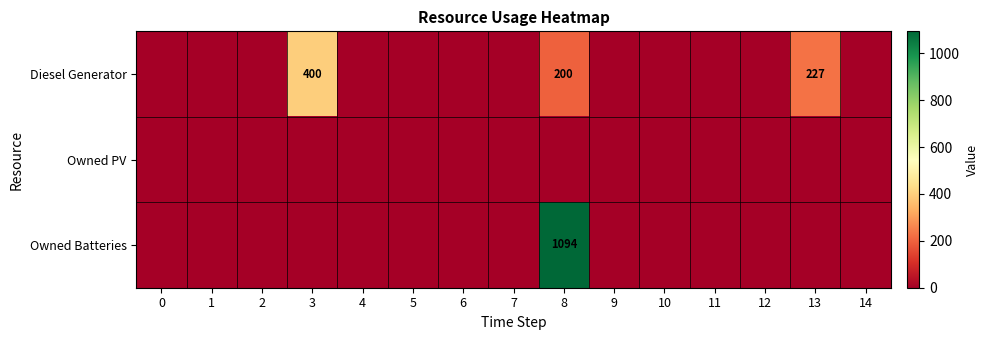

Is it true that Owned Batteries equals 1094 at 8?

True